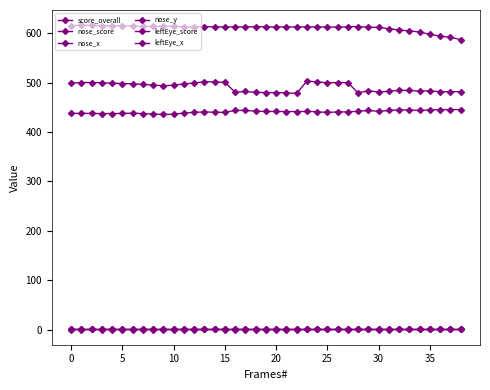

How many lines are shown in the chart?

6